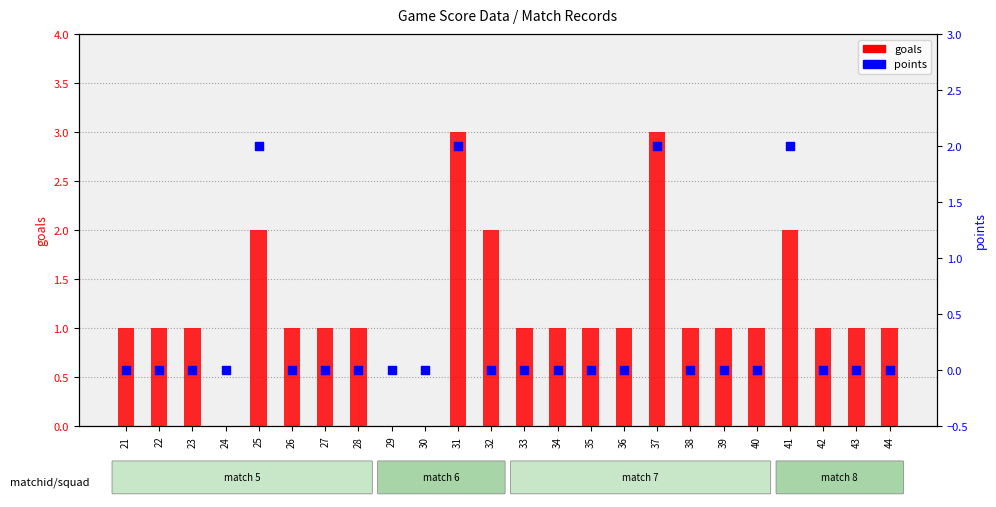

What is the total value across all series at 36?

1